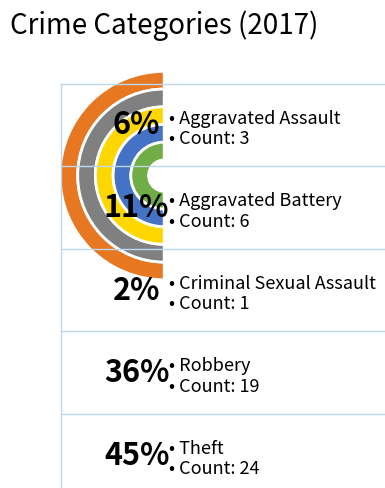

To the nearest percent, what percentage of the pie is Criminal Sexual Assault?

2%